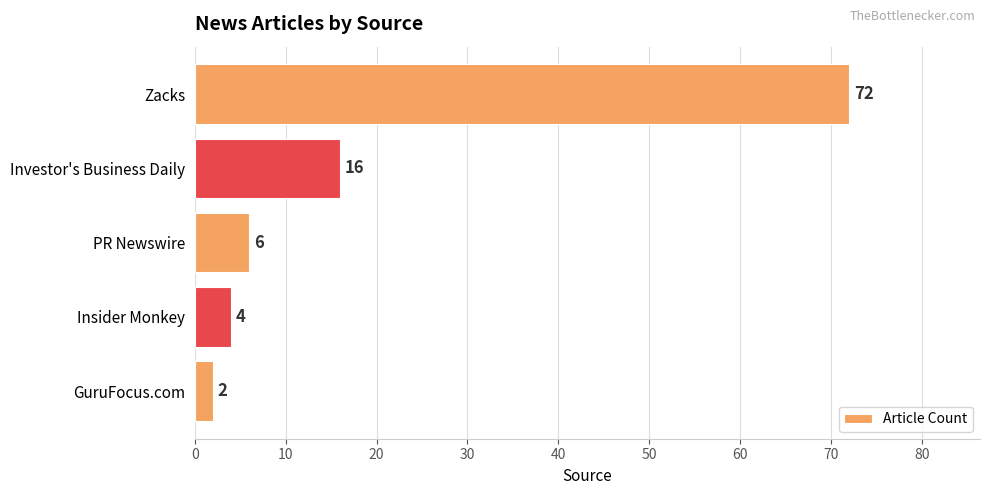

Is it true that the value at Insider Monkey is 1?

False